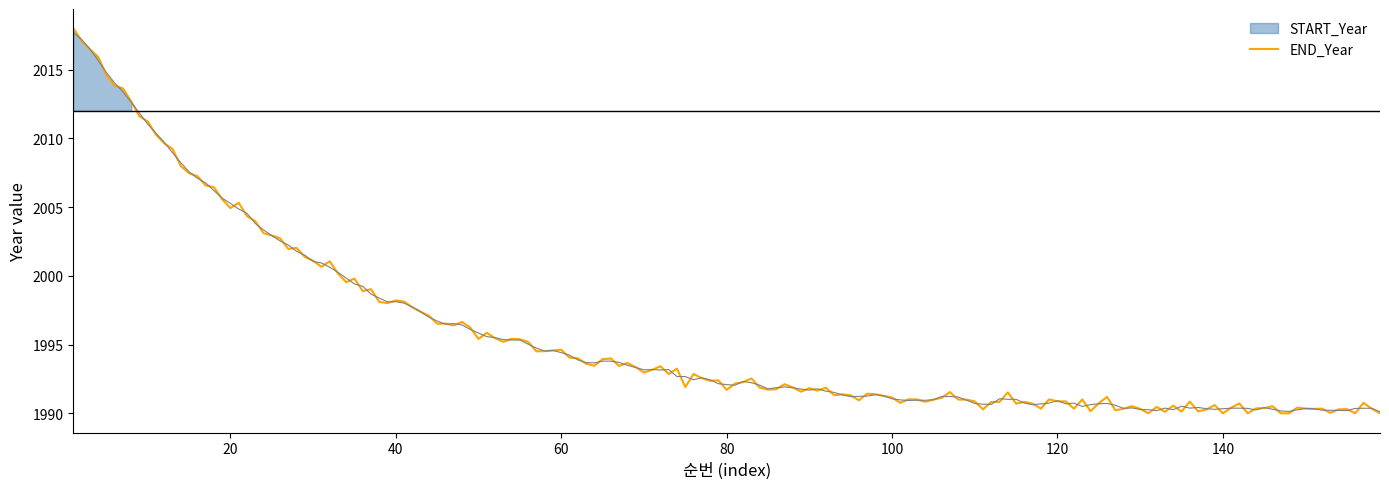

What is the maximum value for END_Year?

2018.0